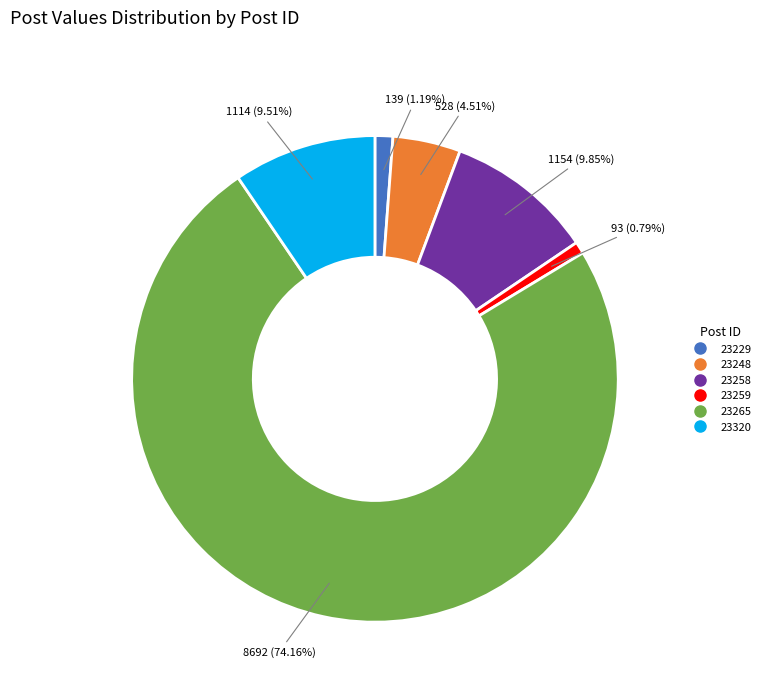

Does any single category account for the majority?

Yes